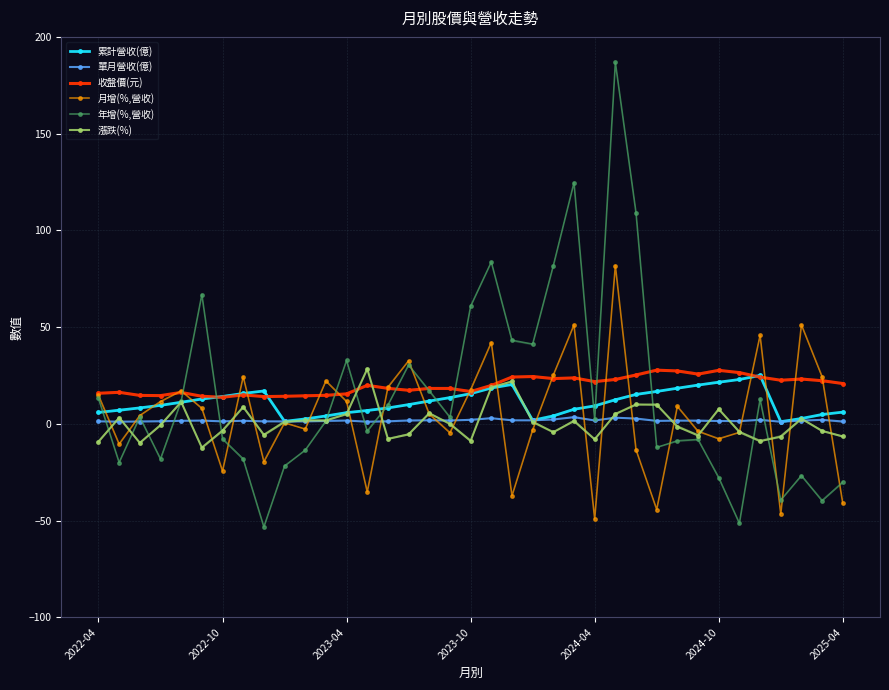

What is the highest value of the 月增(%,營收) series?

81.8